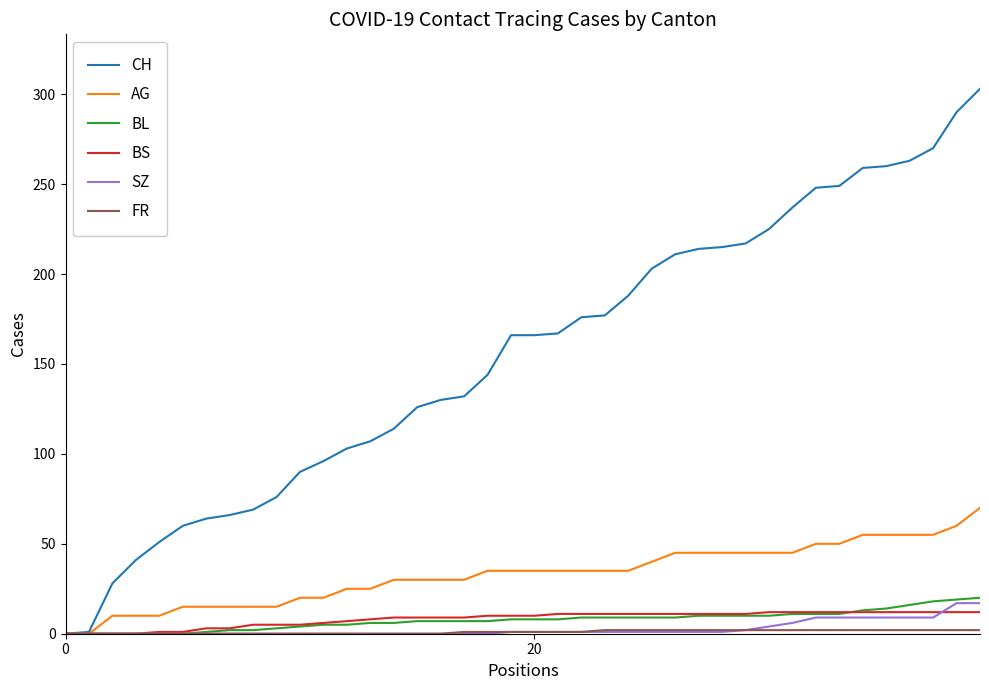

Which series has the widest spread of values?

CH